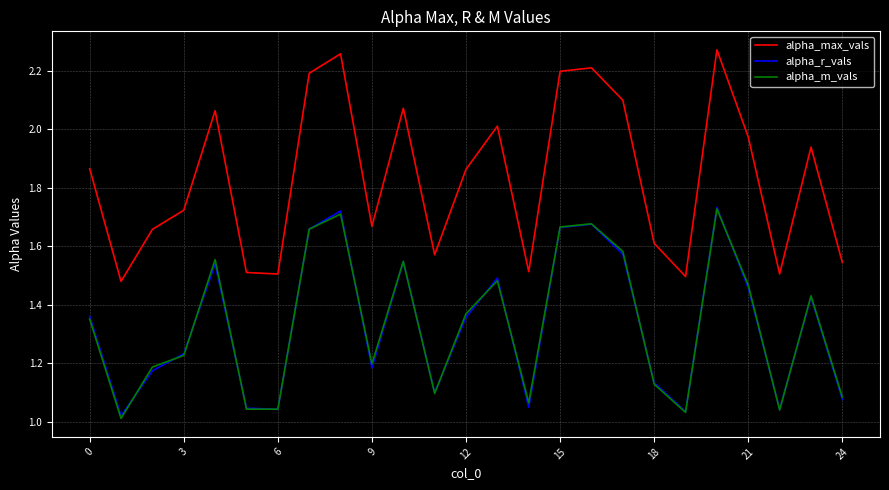

Which series has the largest total across all categories?

alpha_max_vals